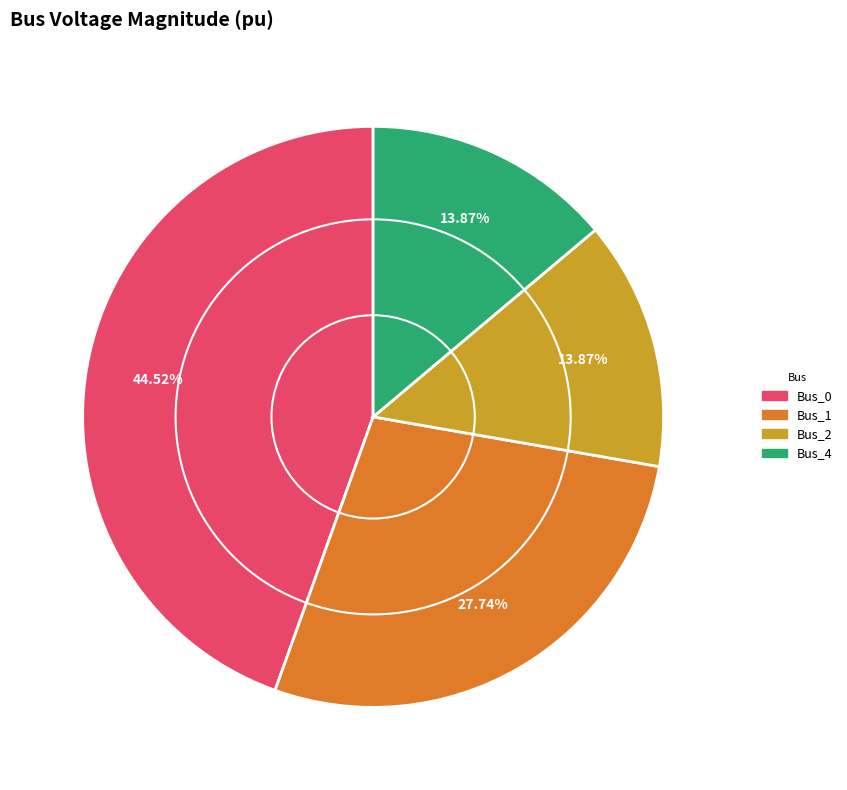

To the nearest percent, what is the difference between the largest and smallest slice percentages?

31%